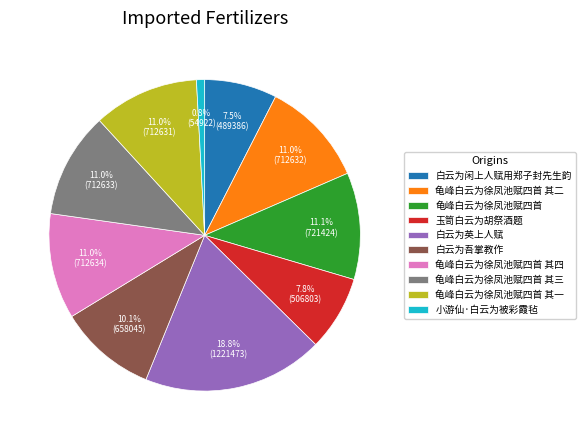

To the nearest percent, what percentage of the pie is 白云为英上人赋?

19%